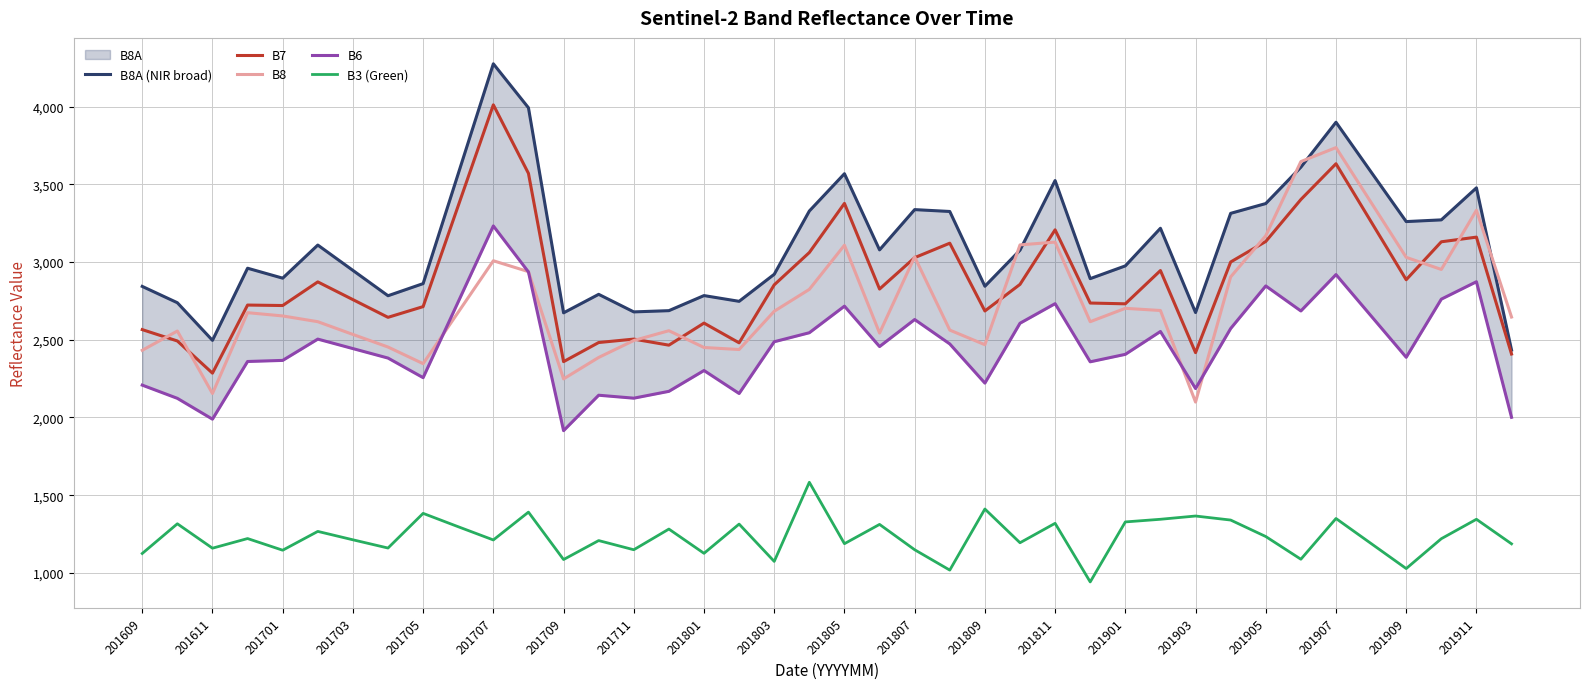

True or false: B3 (Green) has more than 1 points higher than both neighbors.

True